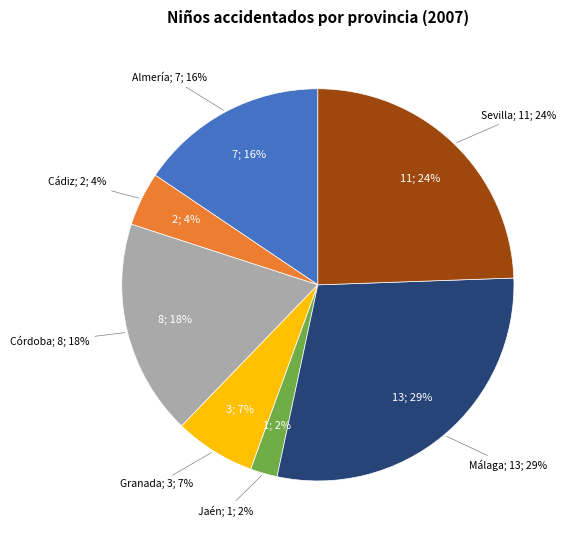

Is the sum of Jaén and Sevilla greater than half?

No